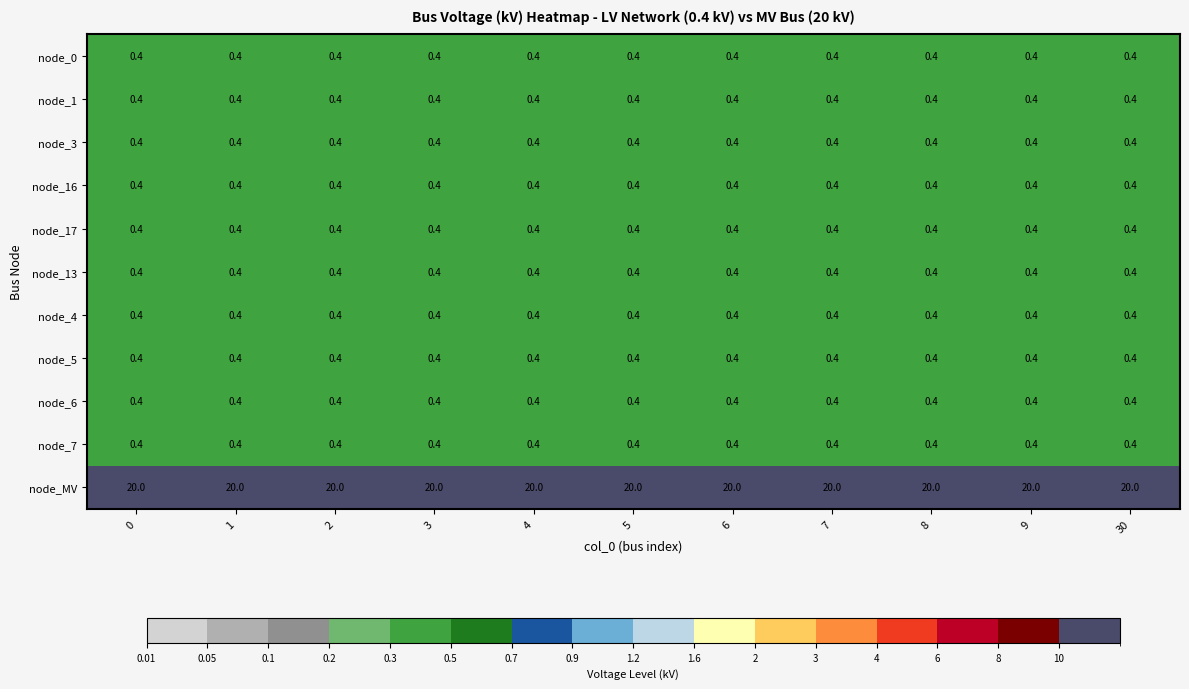

What is the sum of the node_1 values at 1 and 5?

0.8